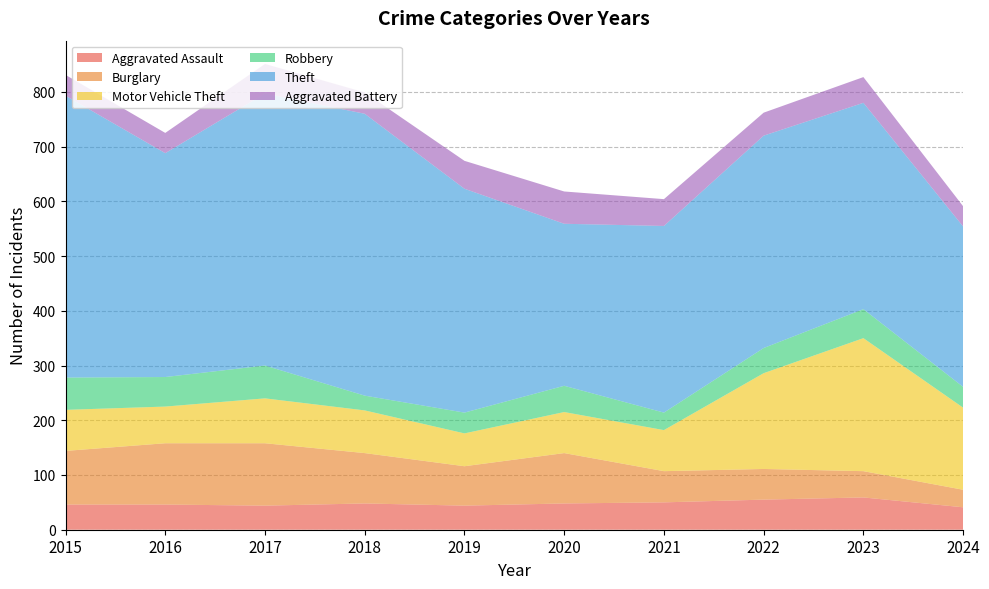

Reading left to right, transcribe all the data shown in this chart.

Aggravated Assault: 2015=46	2016=46	2017=44	2018=48	2019=44	2020=48	2021=50	2022=55	2023=59	2024=41
Burglary: 2015=98	2016=112	2017=114	2018=92	2019=72	2020=92	2021=57	2022=56	2023=48	2024=32
Motor Vehicle Theft: 2015=75	2016=67	2017=82	2018=78	2019=60	2020=75	2021=75	2022=175	2023=243	2024=150
Robbery: 2015=59	2016=54	2017=60	2018=27	2019=38	2020=48	2021=32	2022=46	2023=53	2024=38
Theft: 2015=515	2016=409	2017=497	2018=515	2019=409	2020=296	2021=341	2022=388	2023=377	2024=293
Aggravated Battery: 2015=38	2016=37	2017=54	2018=39	2019=51	2020=59	2021=49	2022=42	2023=47	2024=37